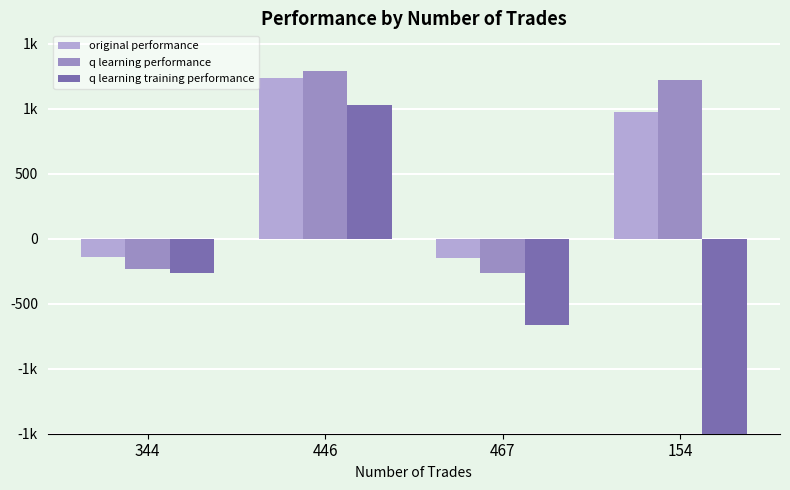

The original performance series shows -144.6 at 344. True or false?

True